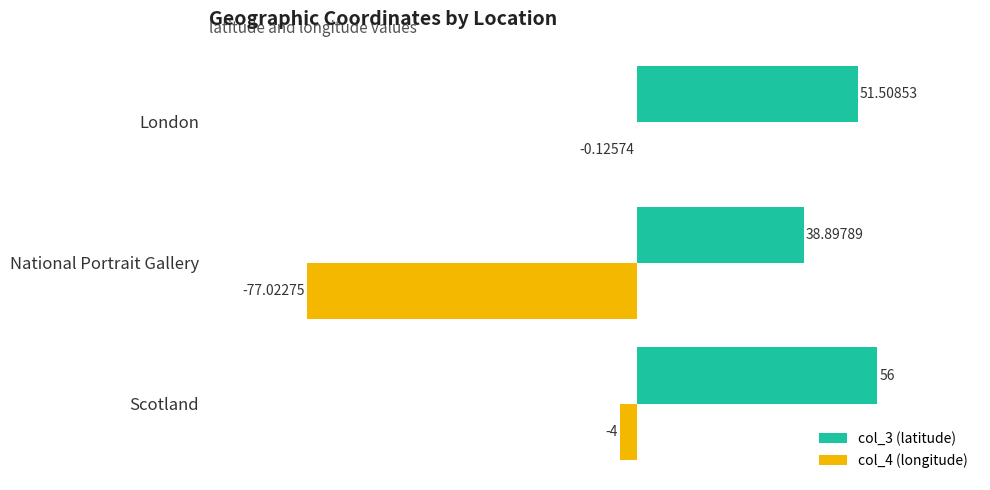

Which series changed the most between Scotland and National Portrait Gallery?

col_4 (longitude)